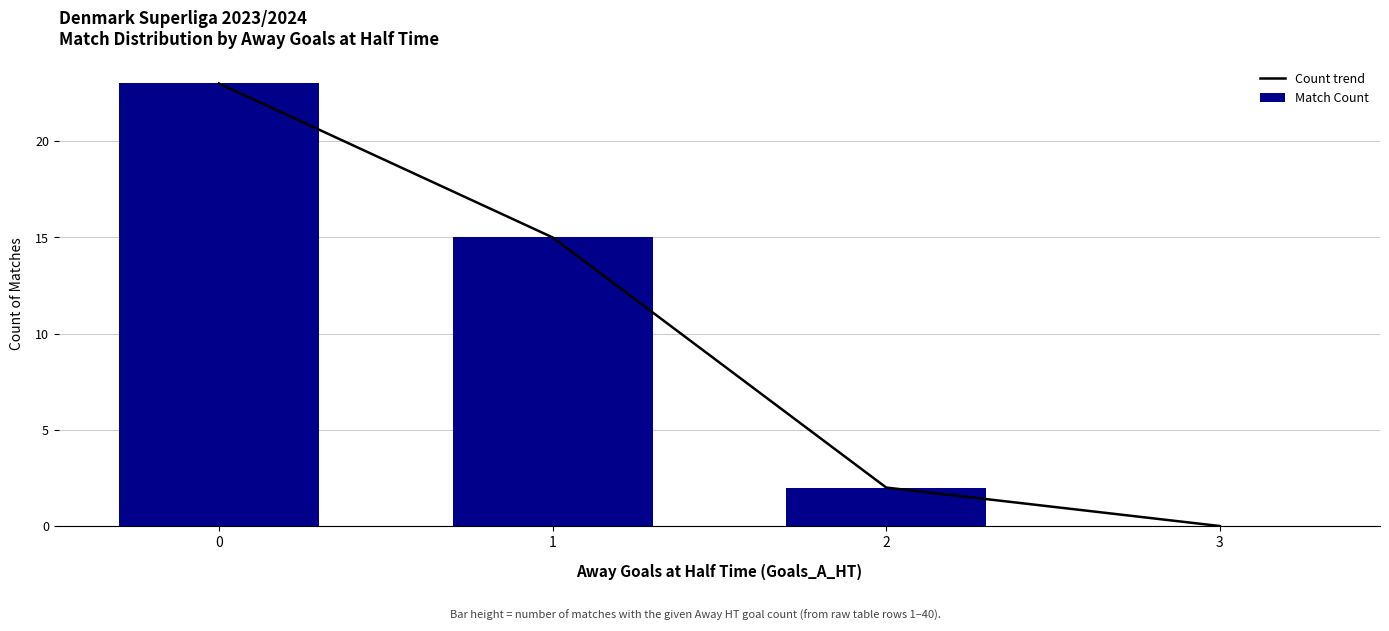

Which series has the largest total across all categories?

Count trend